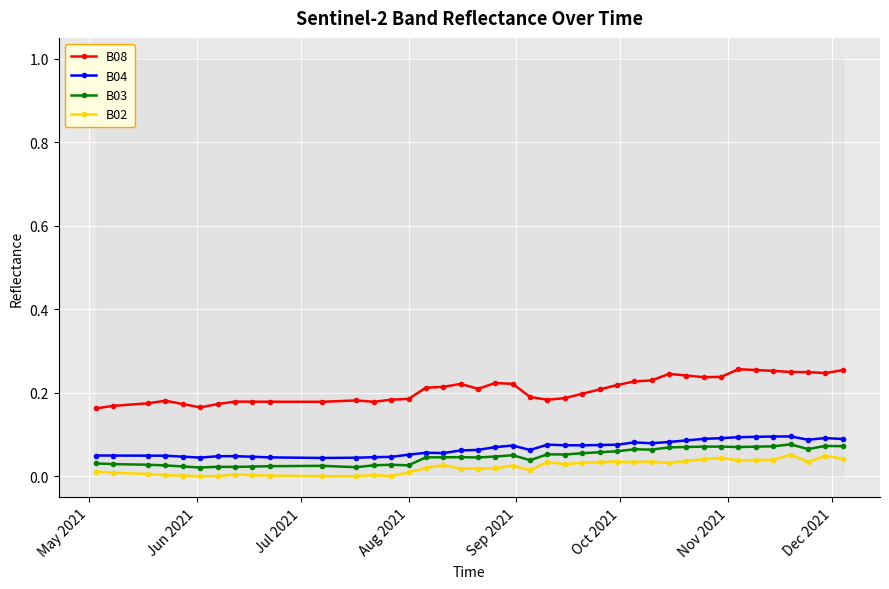

True or false: B02 has more than 1 points higher than both neighbors.

True